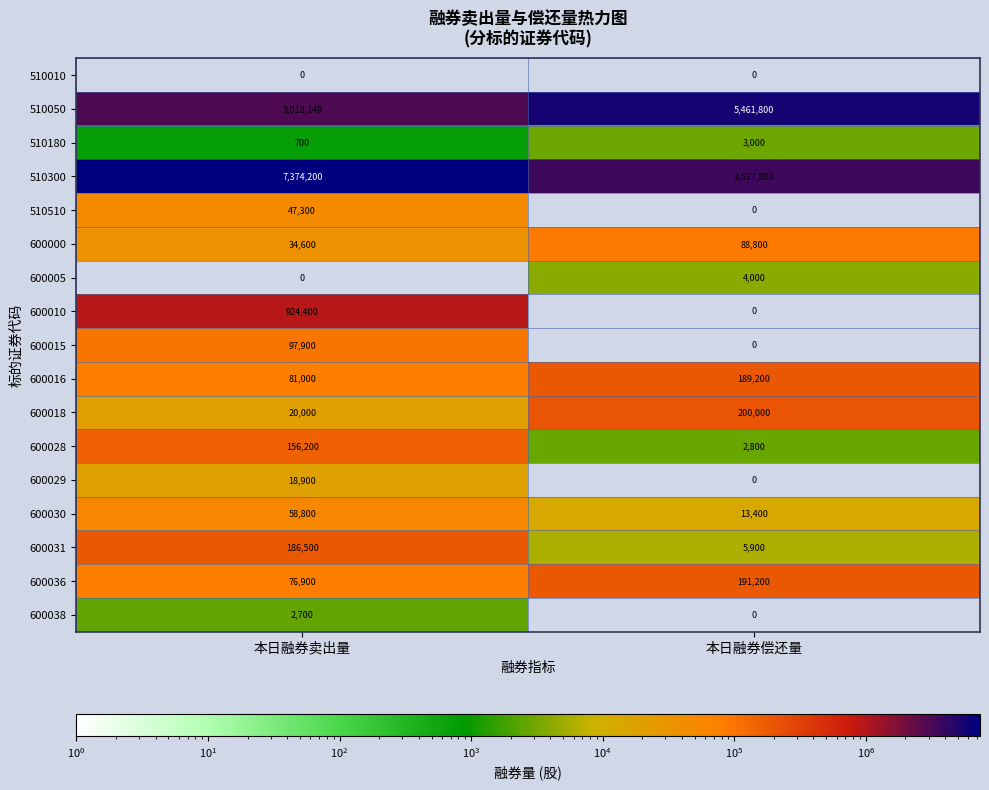

At which label is 510180 closest to 1850?

本日融券卖出量